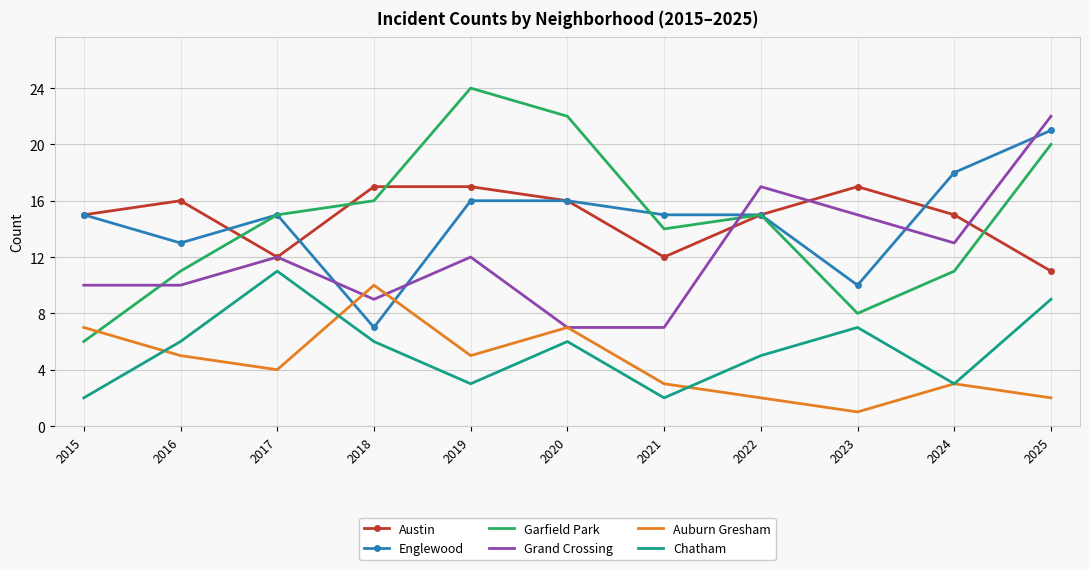

Where is the first local minimum for Garfield Park?

2021